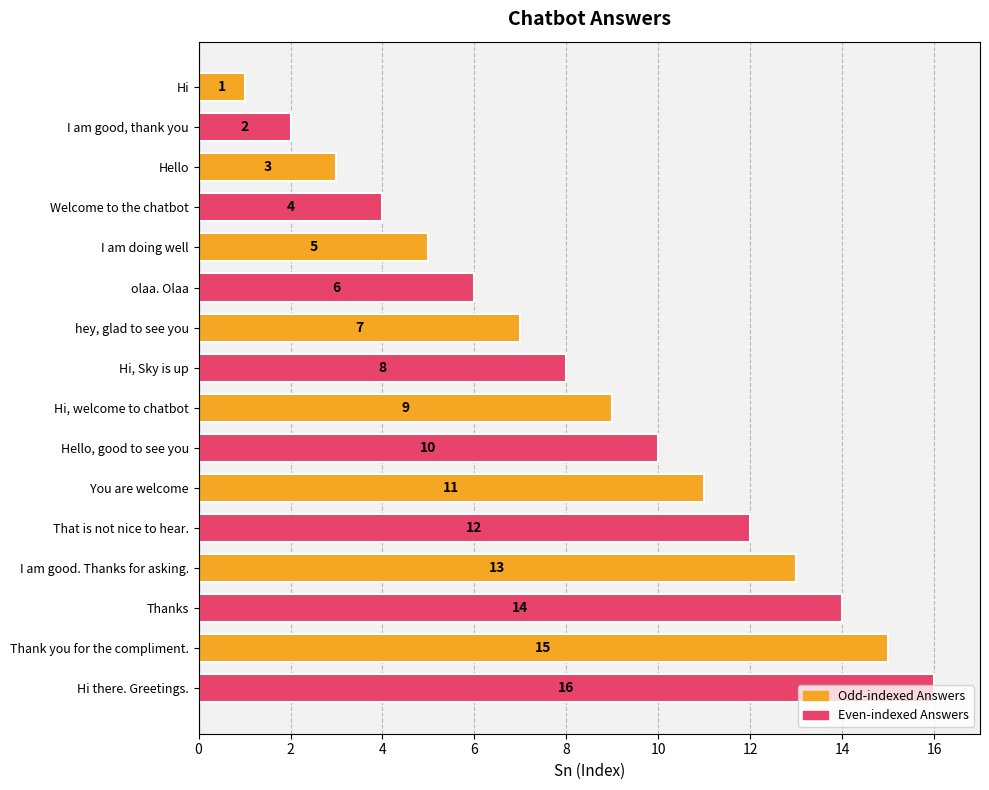

What is the sum of all values?

136